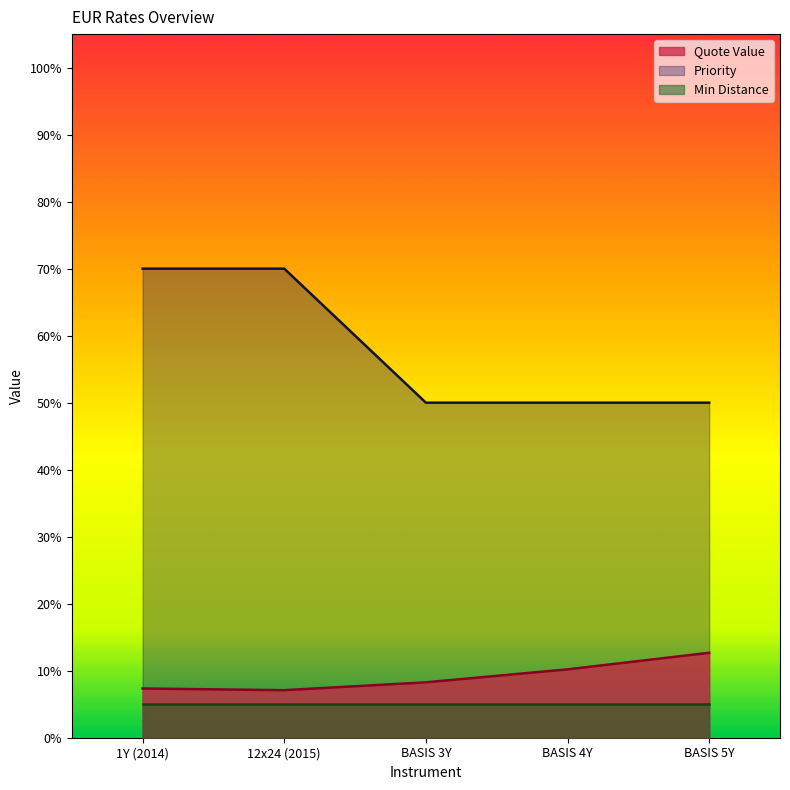

Which series has the largest total across all categories?

Priority